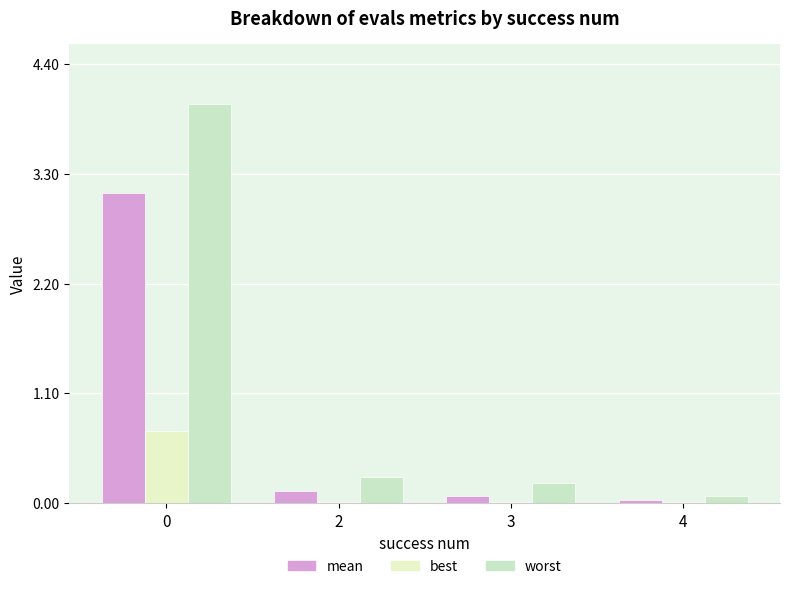

Reading left to right, what are all the values shown in this chart?

mean: 0=3.1	2=0.1	3=0.1	4=0.0
best: 0=0.7	2=0.0	3=0.0	4=0.0
worst: 0=4.0	2=0.3	3=0.2	4=0.1